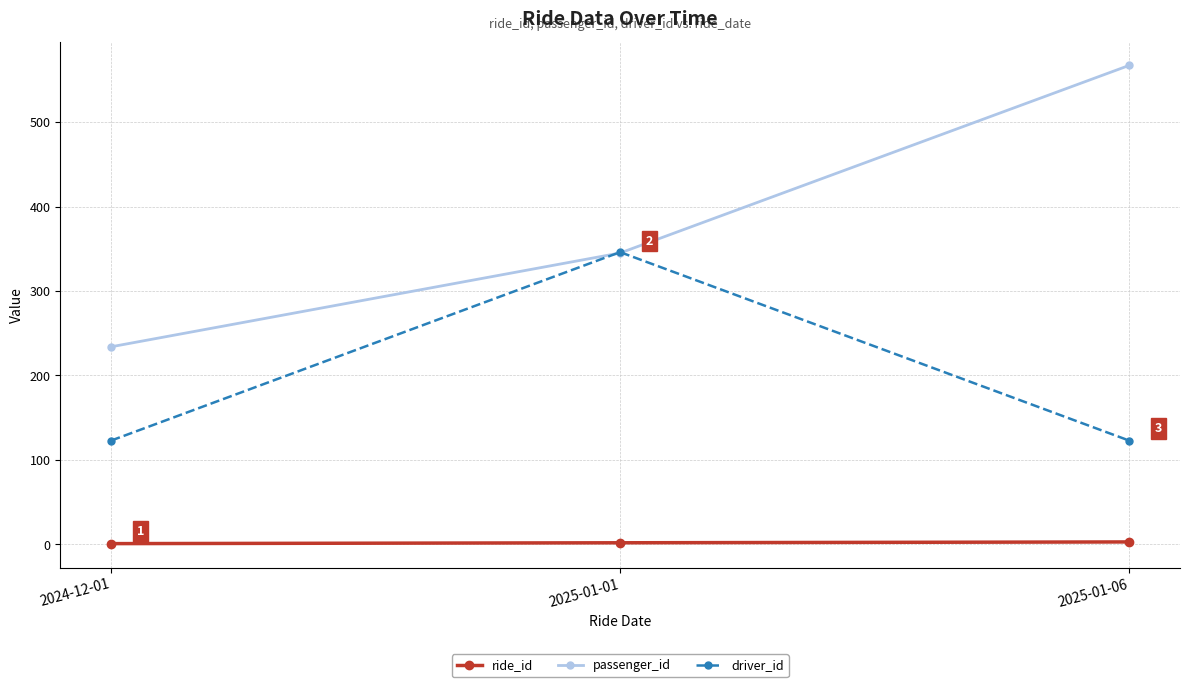

Which series has the largest total across all categories?

passenger_id